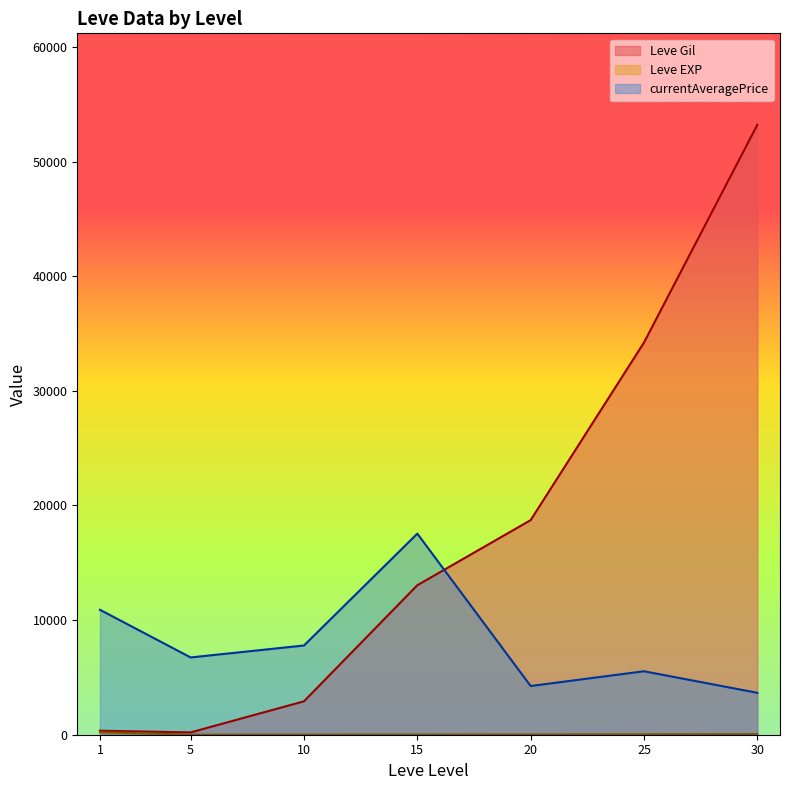

What is the spread (max minus min) of values at 25?

34178.0